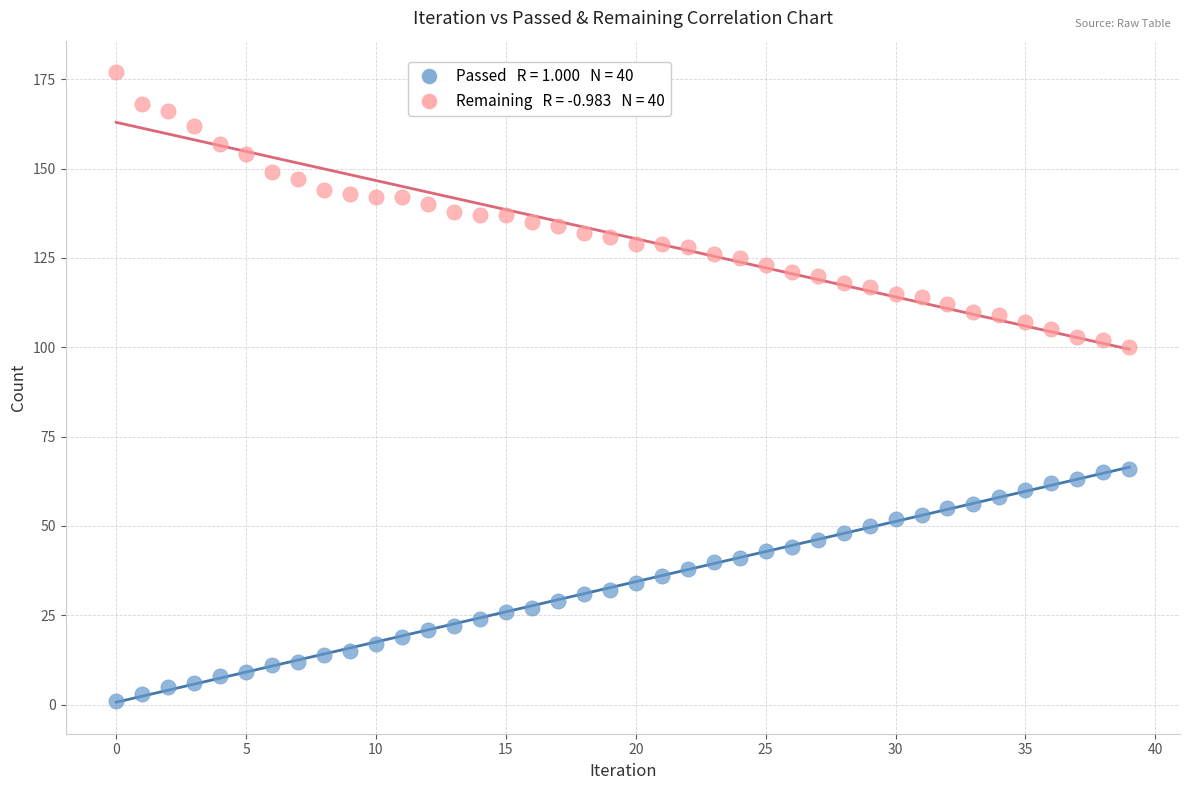

Across all data points, what is the range of Y values (max minus min)?

176